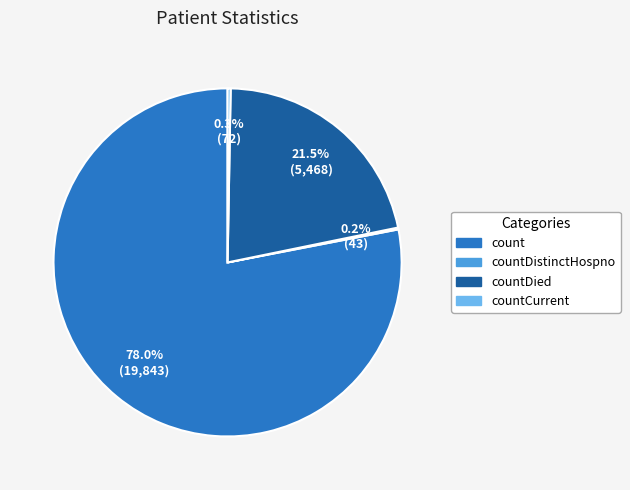

Is there a majority slice in this chart?

Yes